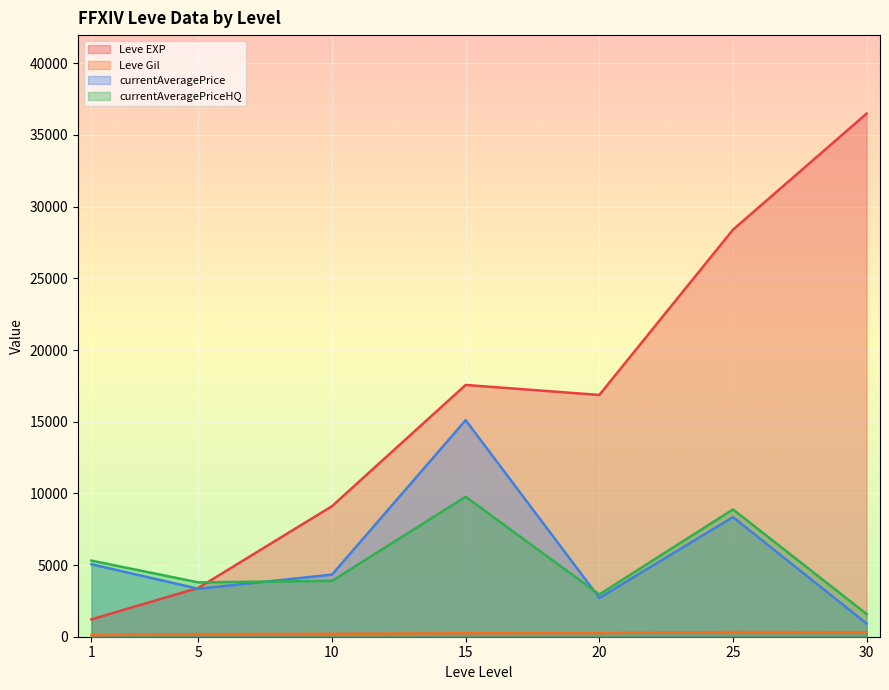

Is the value of currentAveragePriceHQ at 20 greater than the value of Leve EXP at 30?

No